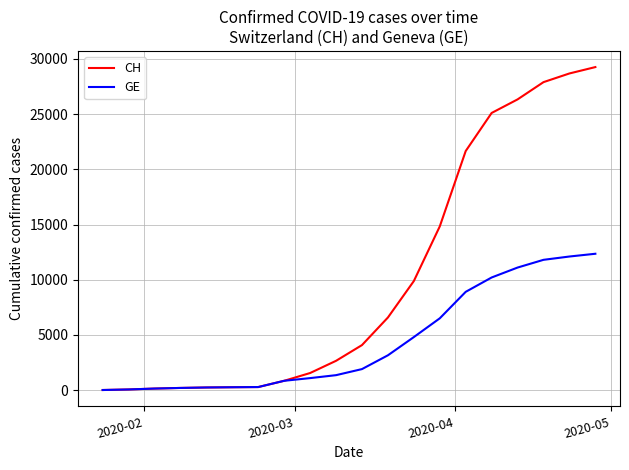

Which series has the largest range (max minus min)?

CH